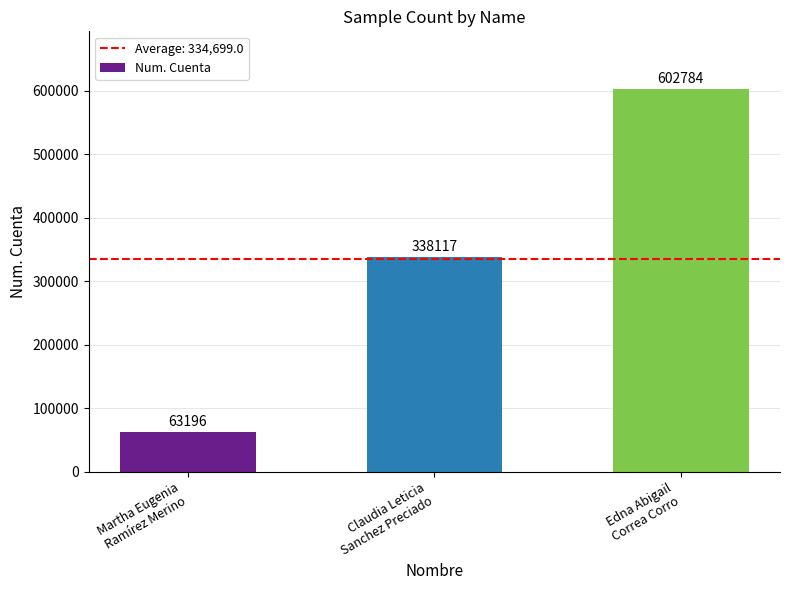

Reading left to right, extract all data points from this chart.

63196	338117	602784